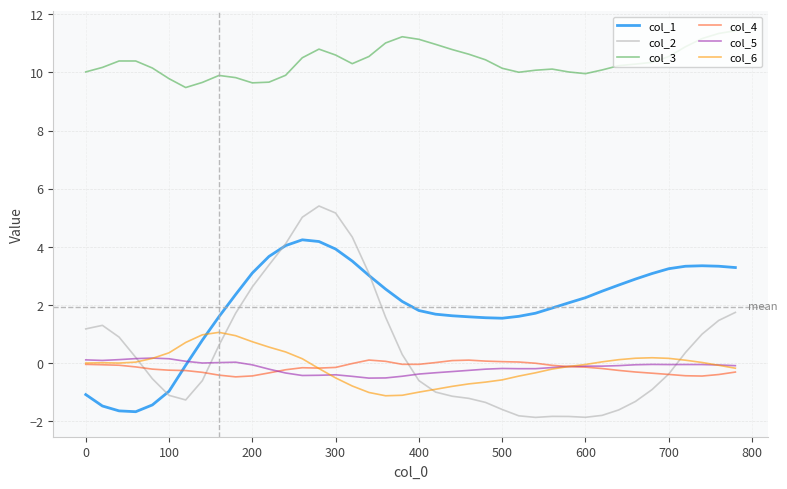

What is the sum of all col_3 values?

414.5